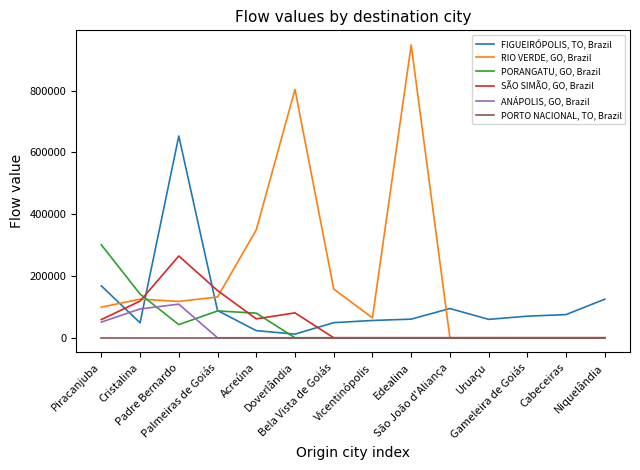

Where is the first local maximum for ANÁPOLIS, GO, Brazil?

Padre Bernardo